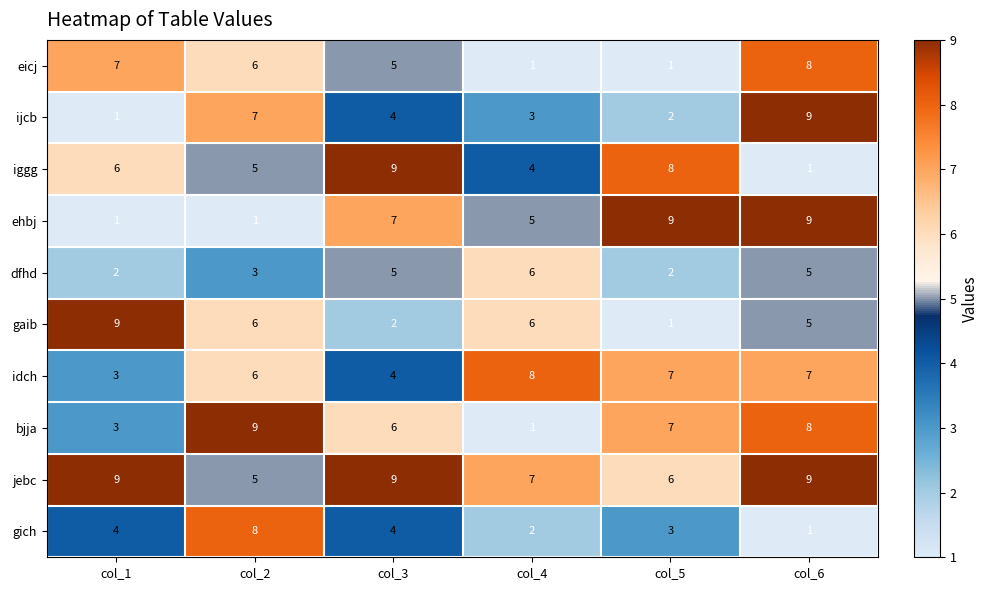

Which category has the highest value in the iggg series?

col_3